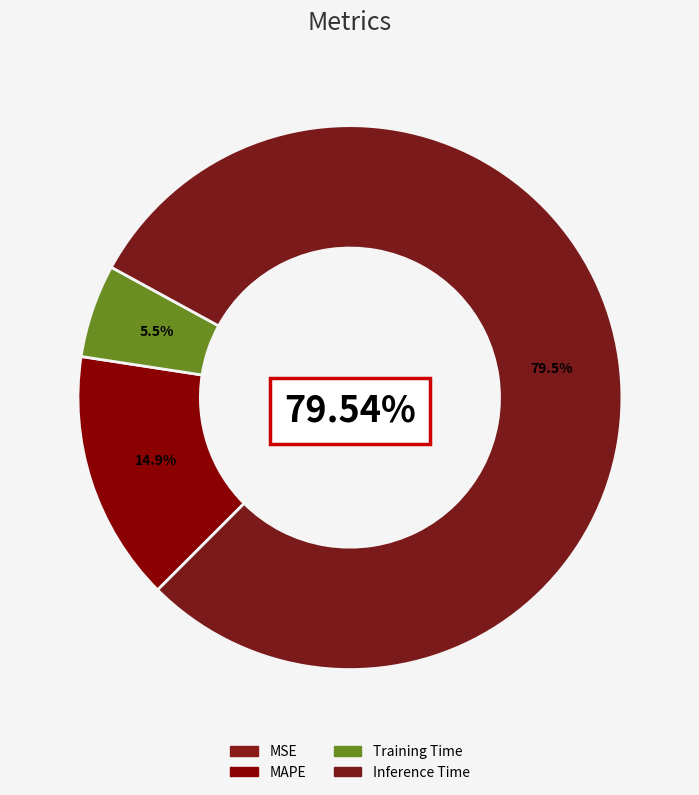

To the nearest percent, what portion does Training Time represent?

6%